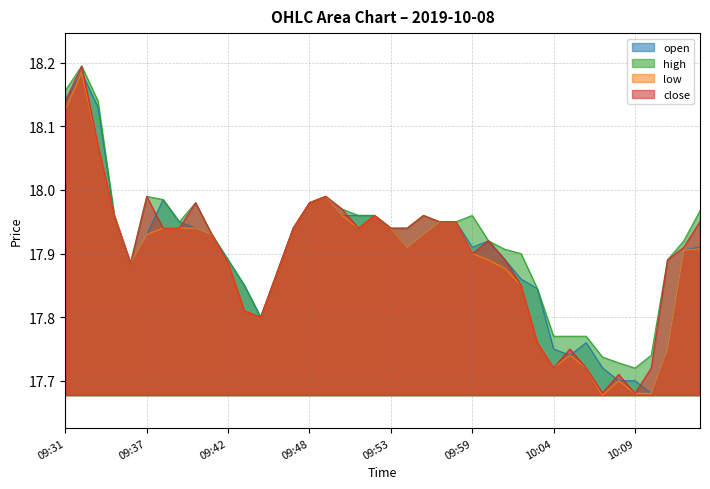

What is the value of the close point at the 4th from the left?

18.0